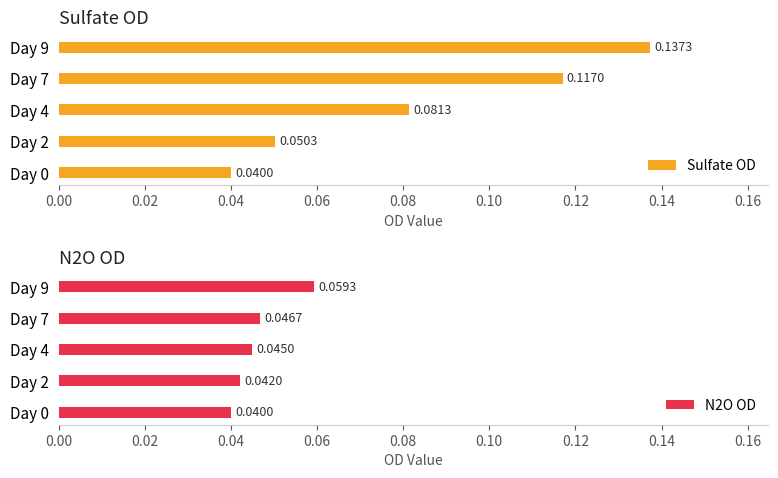

Reading left to right, what are all the values shown in this chart?

Sulfate OD: 0.0	0.1	0.1	0.1	0.1
N2O OD: 0.0	0.0	0.0	0.0	0.1